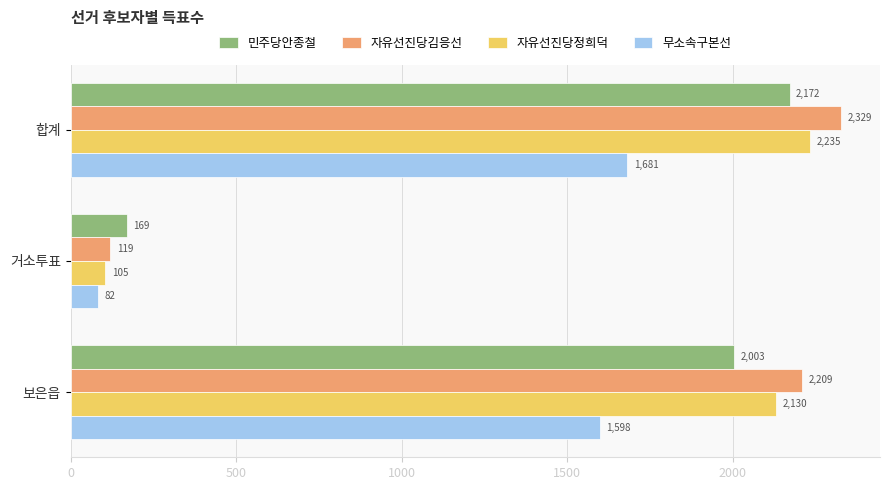

The 자유선진당김응선 series shows 2329 at 합계. True or false?

True